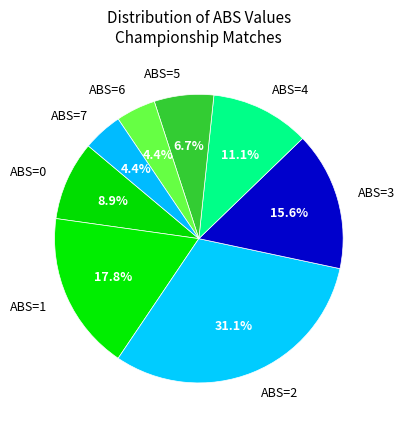

Is the sum of ABS=1 and ABS=2 greater than half?

No